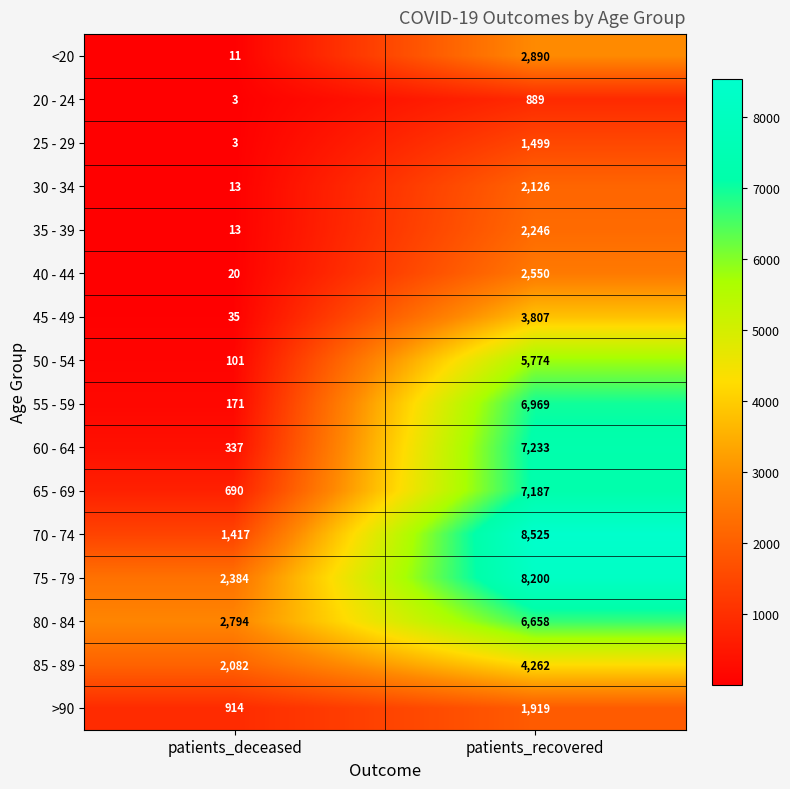

Where is 80 - 84 nearest to the value 4726?

patients_deceased